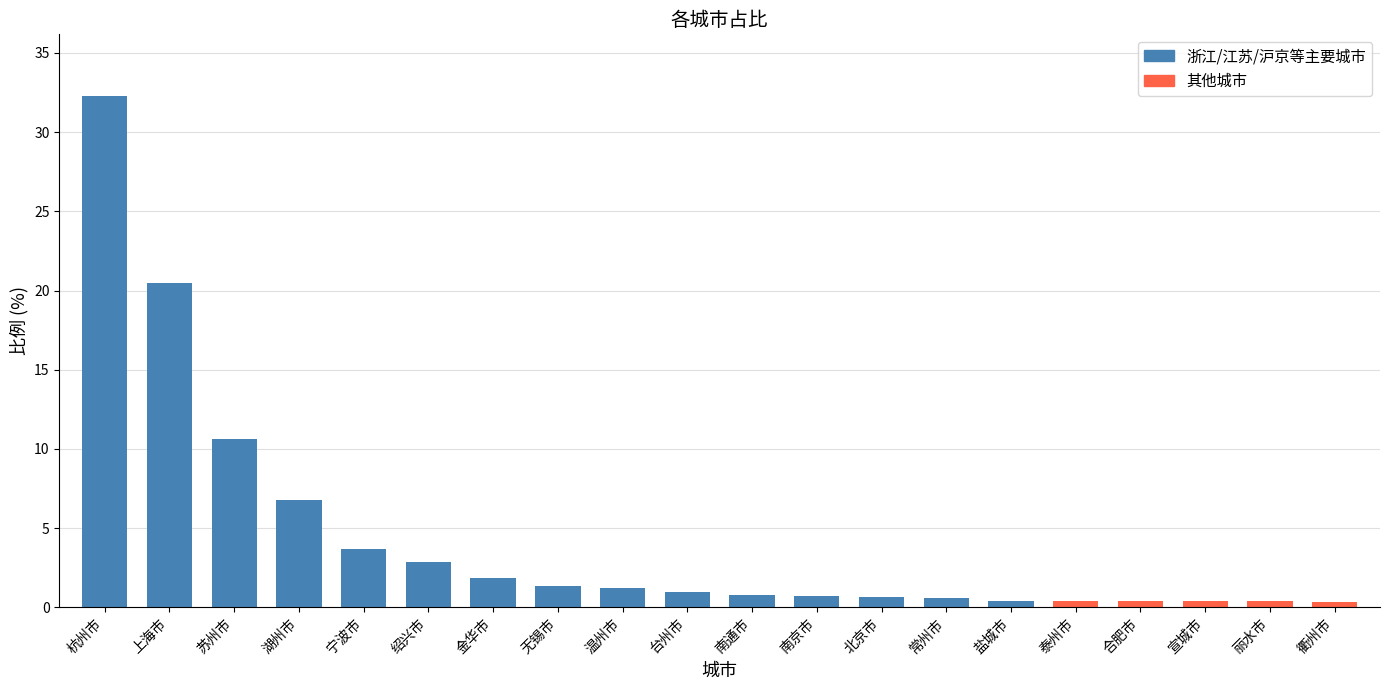

Which category has the lowest value across all series?

衢州市